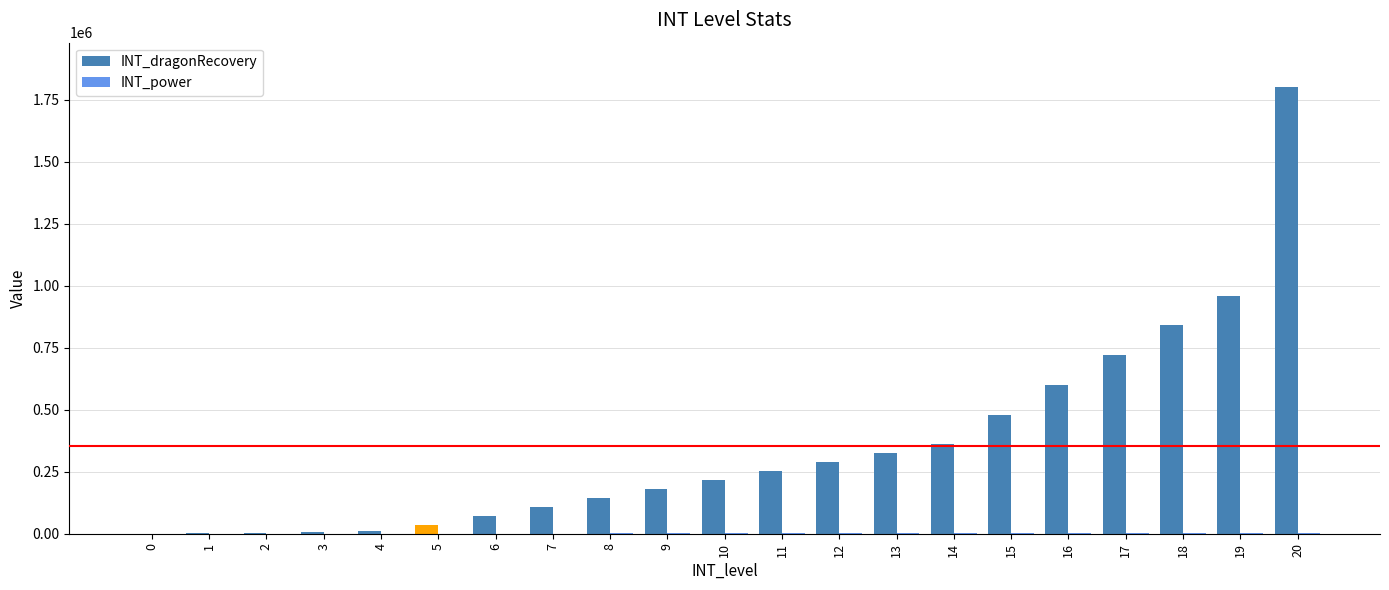

What is the value of the INT_dragonRecovery bar at the 18th from the left?

720000